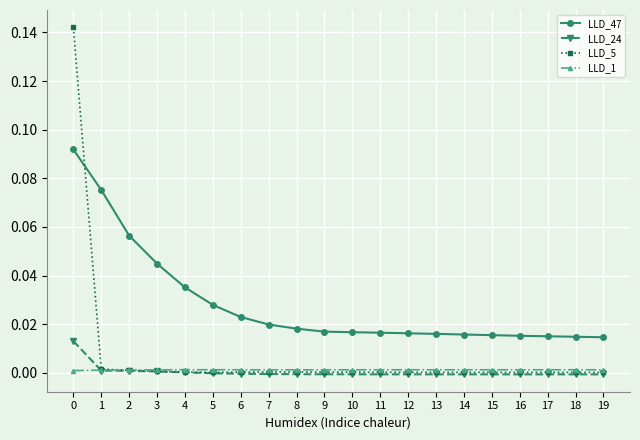

Count the number of categories in the chart.

20